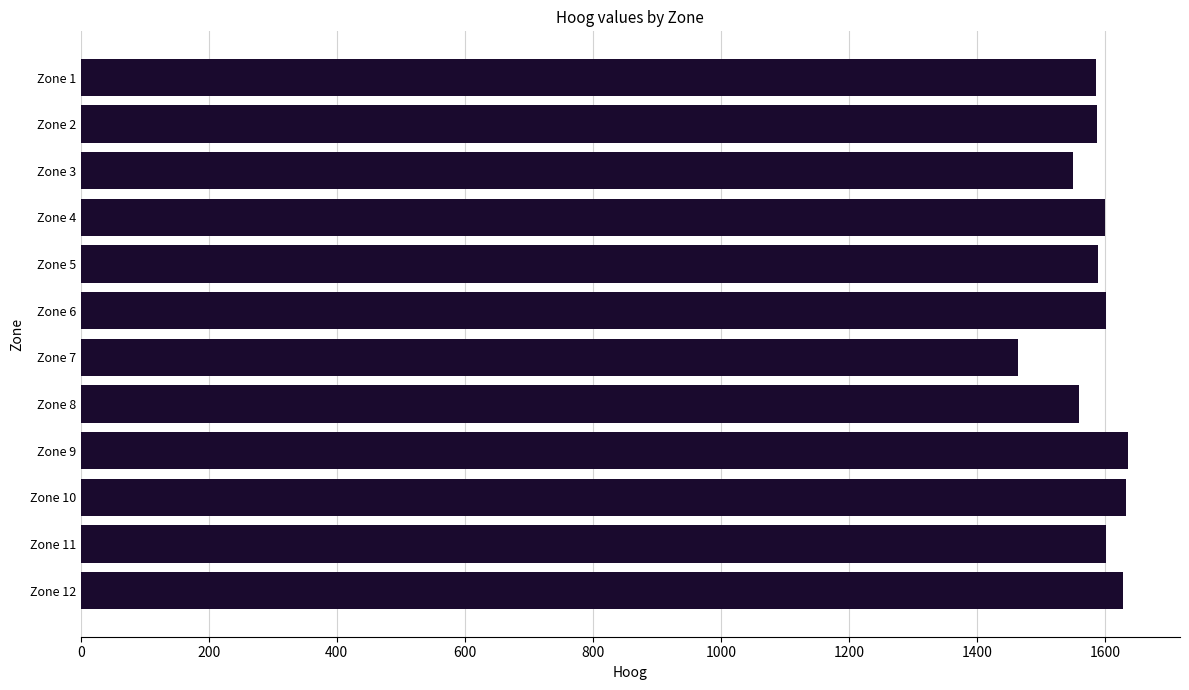

What is the approximate value at Zone 10, to the nearest 5?

1635